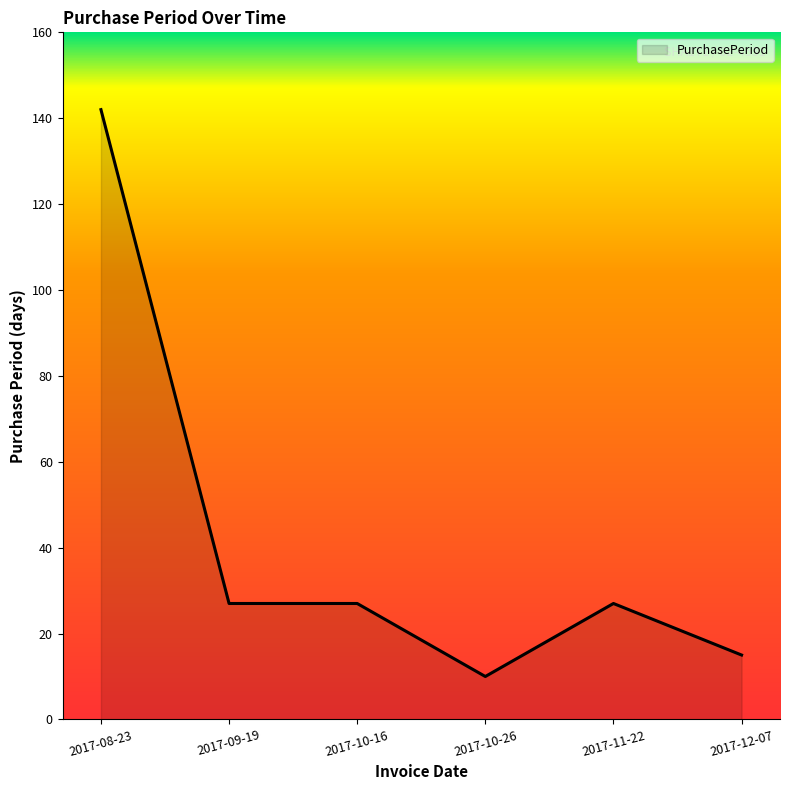

How many lines are shown in the chart?

1